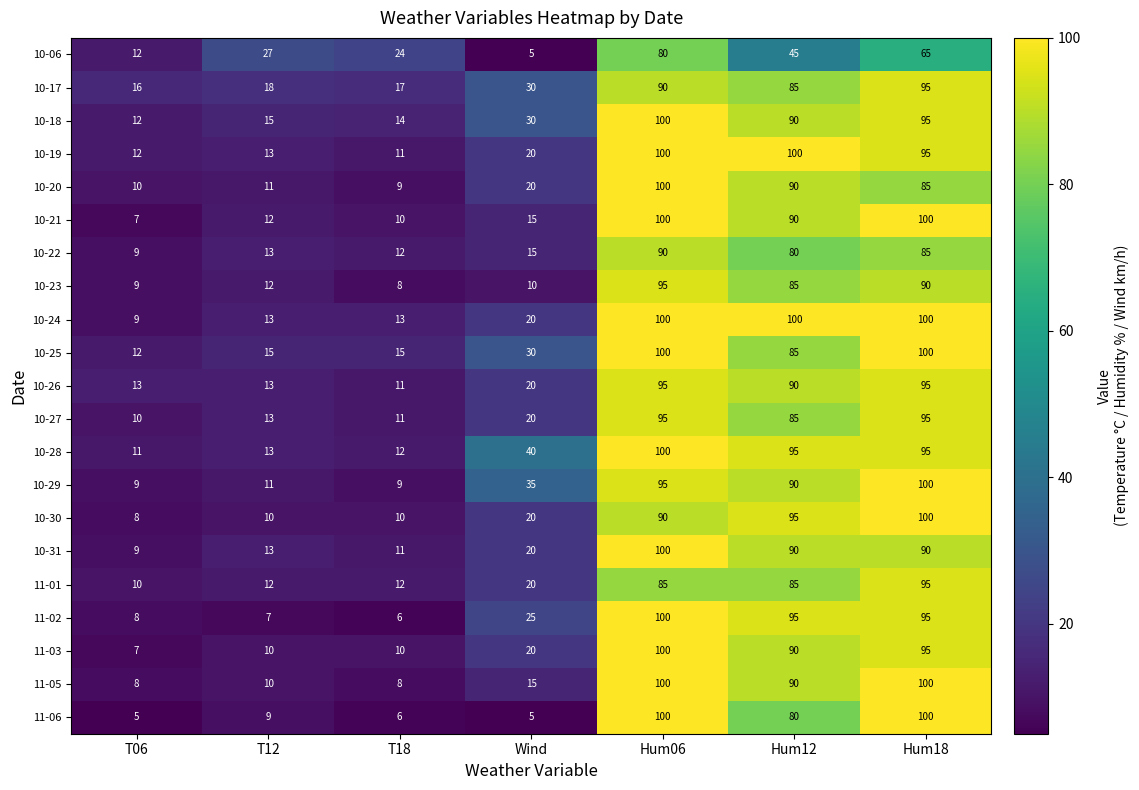

The 10-27 series shows 20 at Wind. True or false?

True